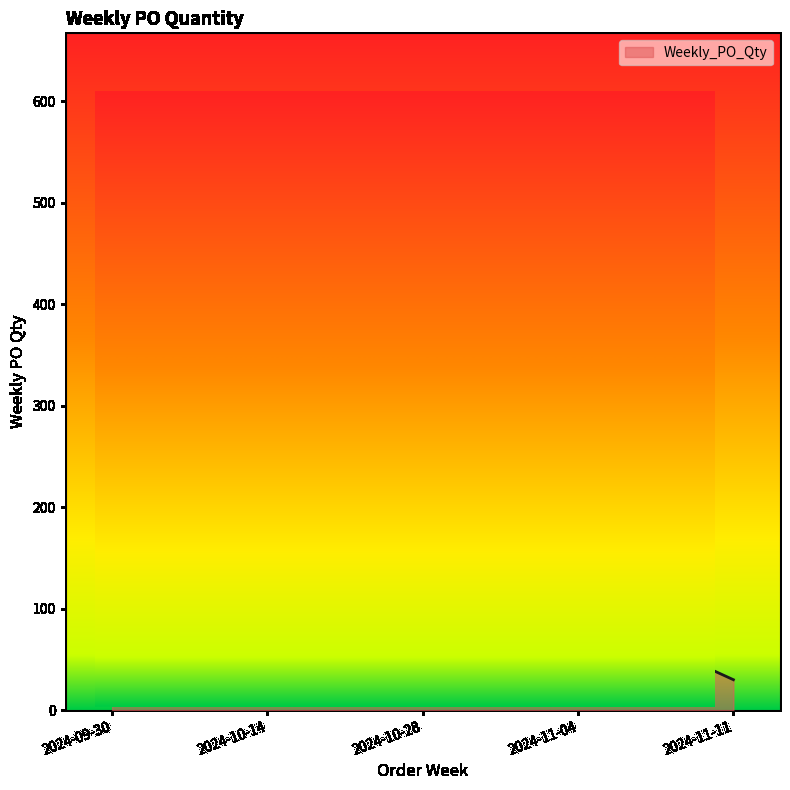

What is the average value?

150